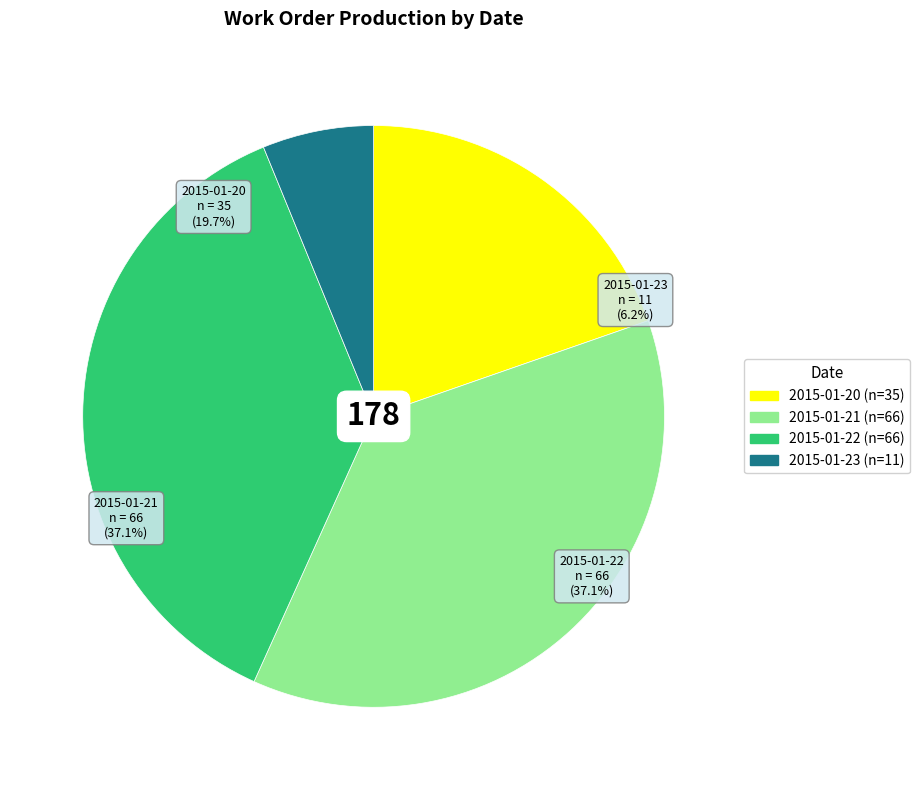

How many segments does this pie chart have?

4